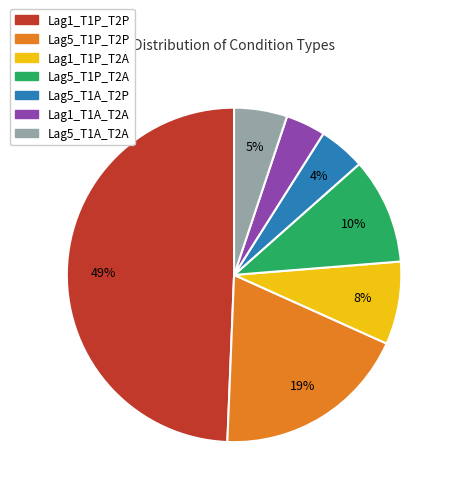

To the nearest percent, what portion does Lag1_T1P_T2P represent?

49%